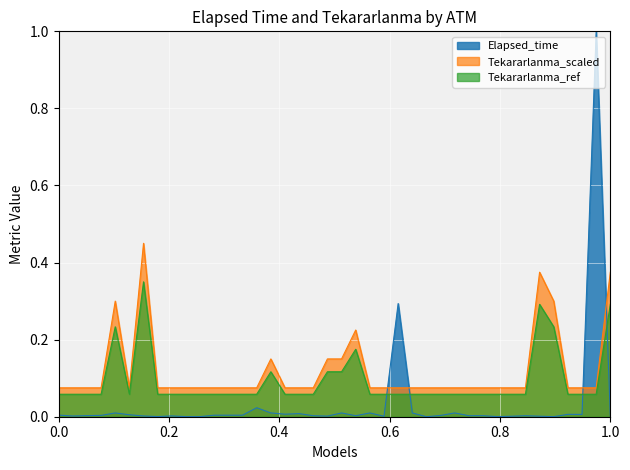

List the series in order of their peak value, lowest first.

Tekararlanma_ref, Tekararlanma_scaled, Elapsed_time